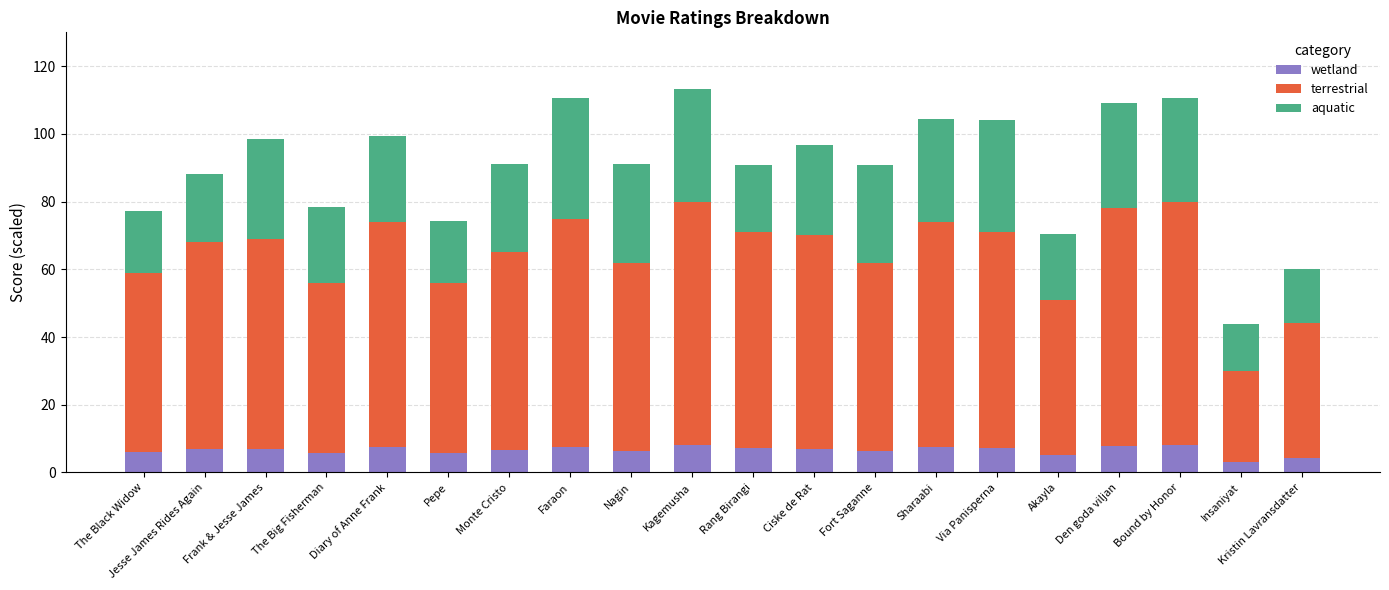

What is the total value across all series at Sharaabi?

104.5